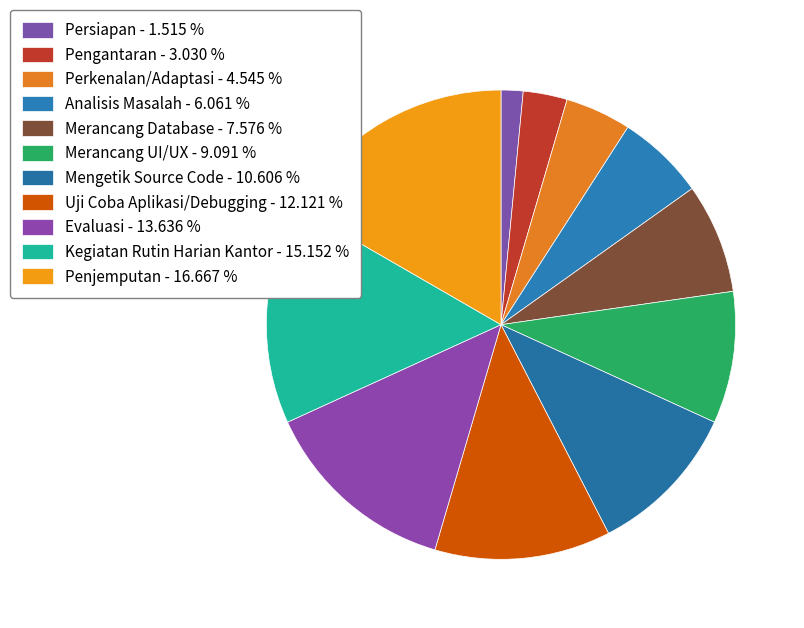

How many slices are in this pie chart?

11